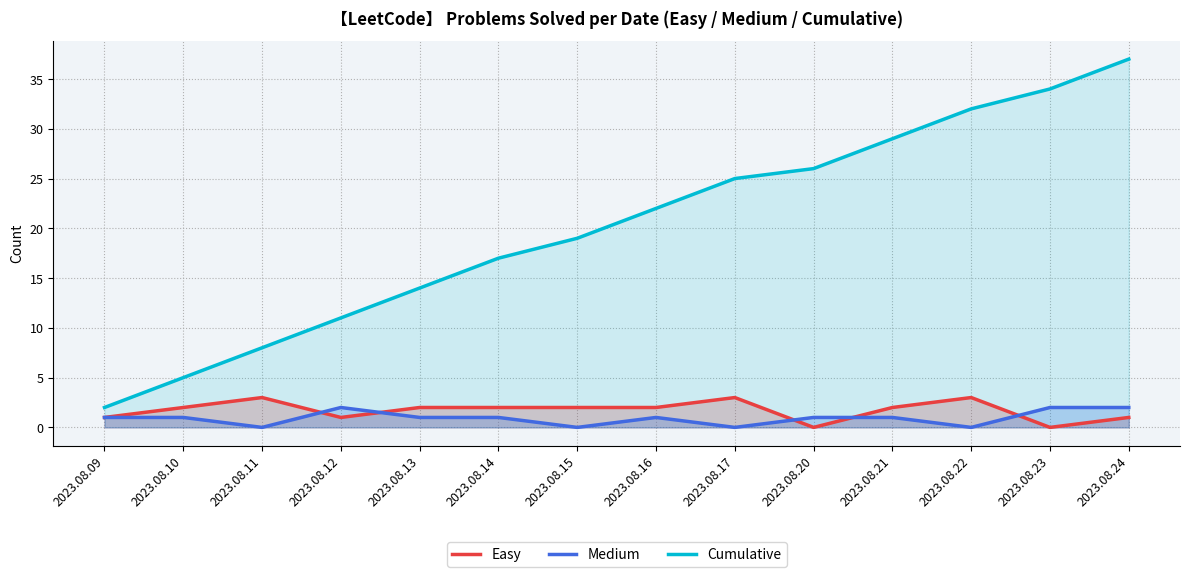

What are all the series names shown in the legend?

Easy, Medium, Cumulative